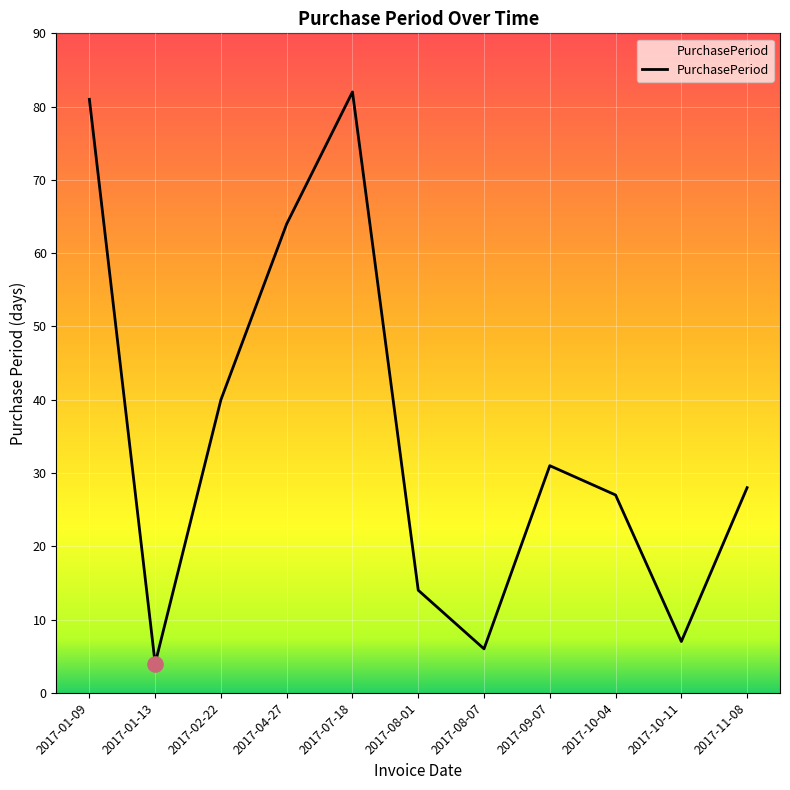

What is the change in value from 2017-02-22 to 2017-11-08?

-12